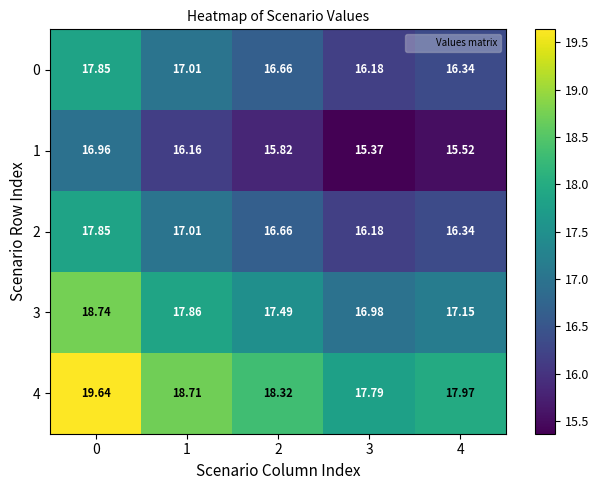

Which series changed the most between 1 and 3?

4